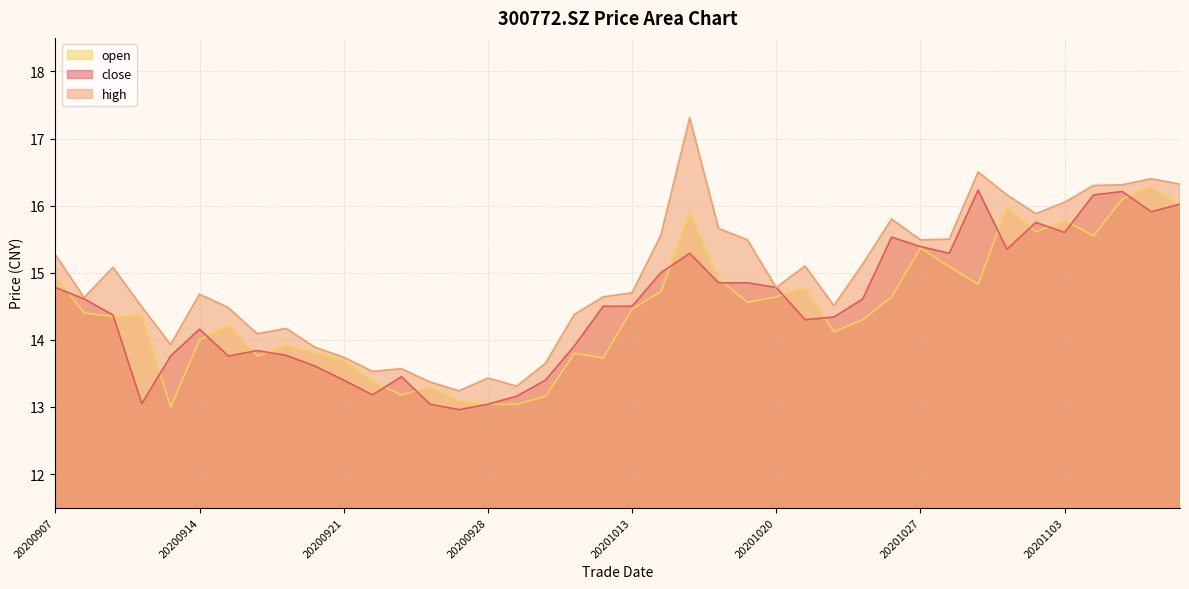

Read the open value at 20201015.

15.9